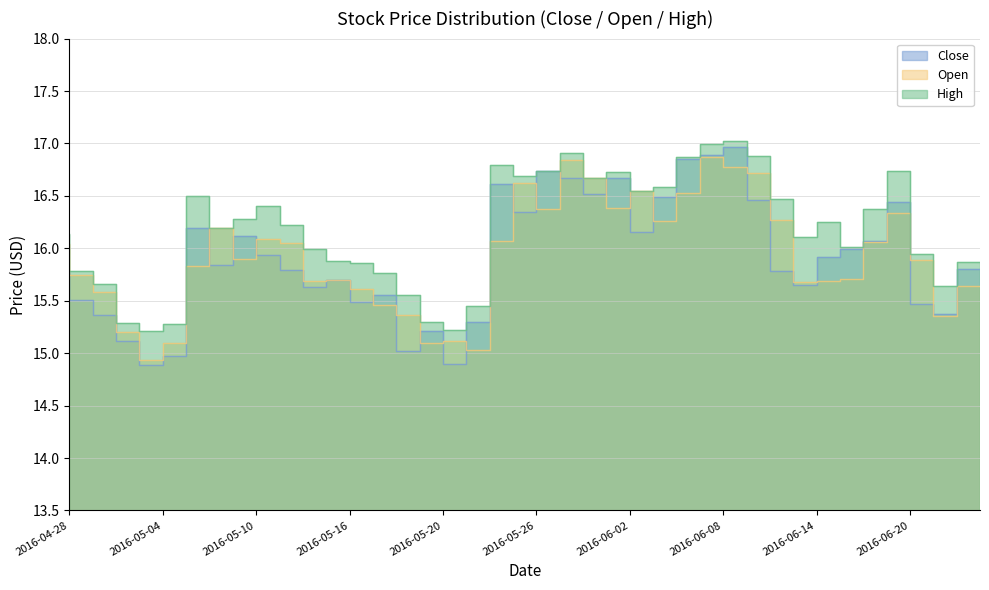

Reading left to right, list all the values displayed in this chart.

Close: 15.8	15.5	15.4	15.1	14.9	15.0	16.2	15.8	16.1	15.9	15.8	15.6	15.7	15.5	15.6	15.0	15.2	14.9	15.3	16.6	16.4	16.7	16.7	16.5	16.7	16.2	16.5	16.9	16.9	17.0	16.5	15.8	15.7	15.9	16.0	16.1	16.4	15.5	15.4	15.8
Open: 16.0	15.8	15.6	15.2	14.9	15.1	15.8	16.2	15.9	16.1	16.0	15.7	15.7	15.6	15.5	15.4	15.1	15.1	15.0	16.1	16.6	16.4	16.8	16.7	16.4	16.5	16.3	16.5	16.9	16.8	16.7	16.3	15.7	15.7	15.7	16.1	16.3	15.9	15.3	15.6
High: 16.1	15.8	15.7	15.3	15.2	15.3	16.5	16.2	16.3	16.4	16.2	16.0	15.9	15.9	15.8	15.6	15.3	15.2	15.4	16.8	16.7	16.7	16.9	16.7	16.7	16.5	16.6	16.9	17.0	17.0	16.9	16.5	16.1	16.2	16.0	16.4	16.7	15.9	15.6	15.9